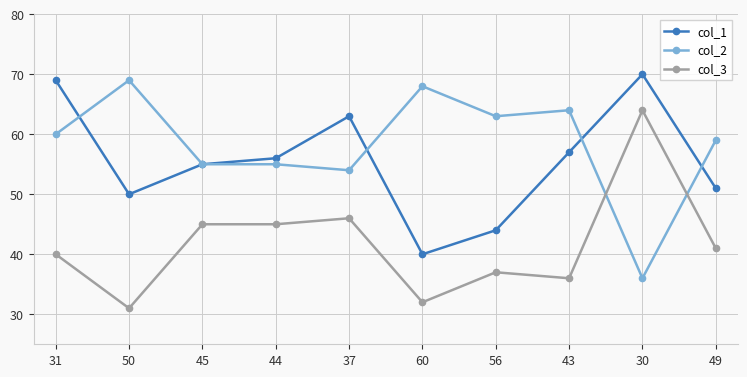

Reading right to left, list all the values displayed in this chart.

col_1: 51	70	57	44	40	63	56	55	50	69
col_2: 59	36	64	63	68	54	55	55	69	60
col_3: 41	64	36	37	32	46	45	45	31	40